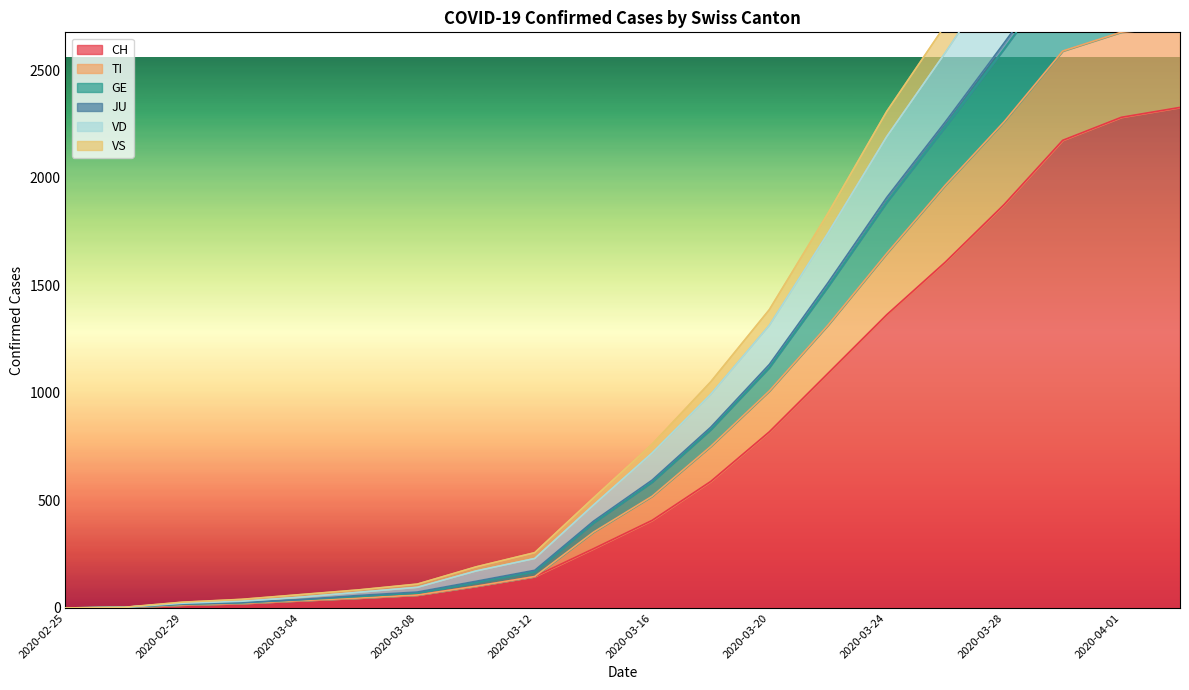

How many positive values does the VD series have?

19